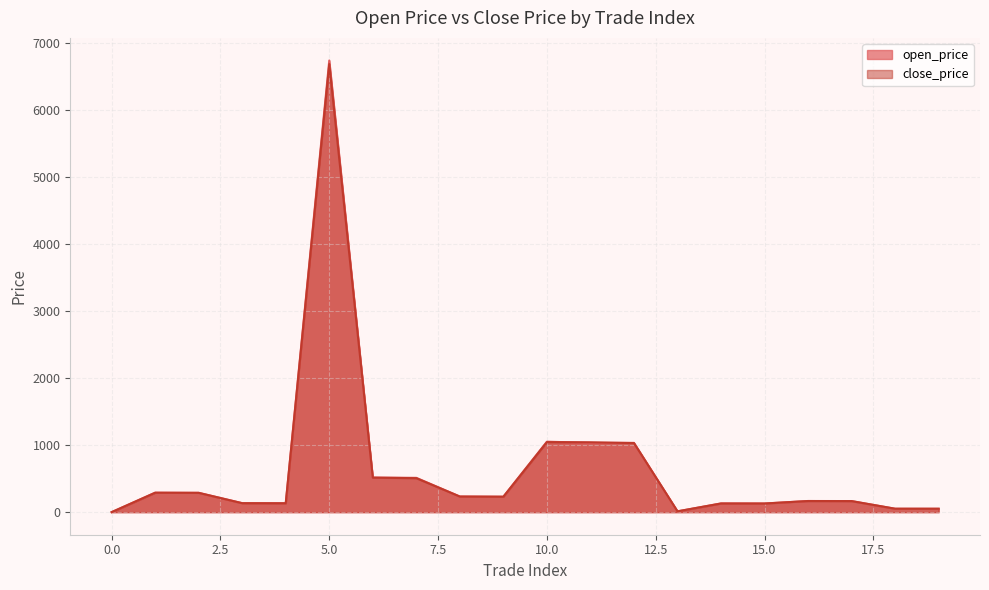

What value does the close_price series have at 12?

1030.6